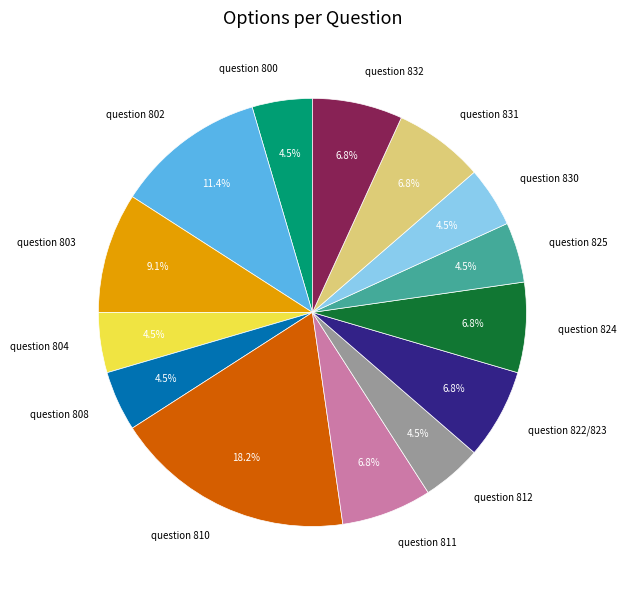

What percentage is the question 832 slice, to the nearest percent?

7%